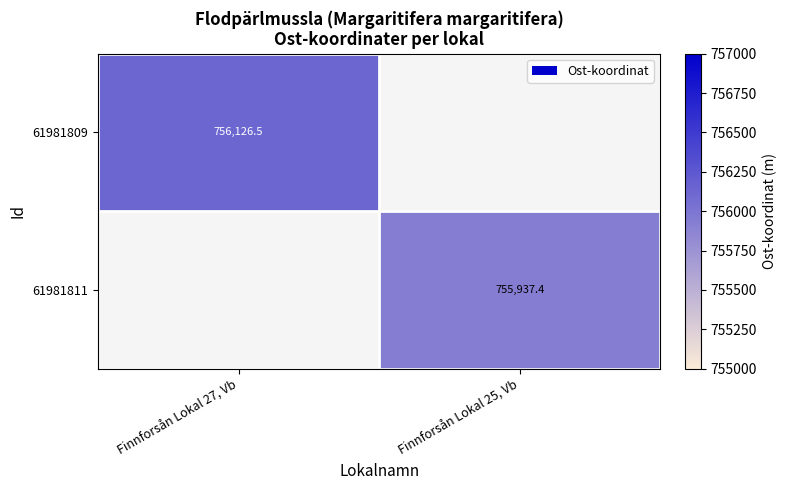

The 61981809 series shows 756126.5 at Finnforsån Lokal 27, Vb. True or false?

True